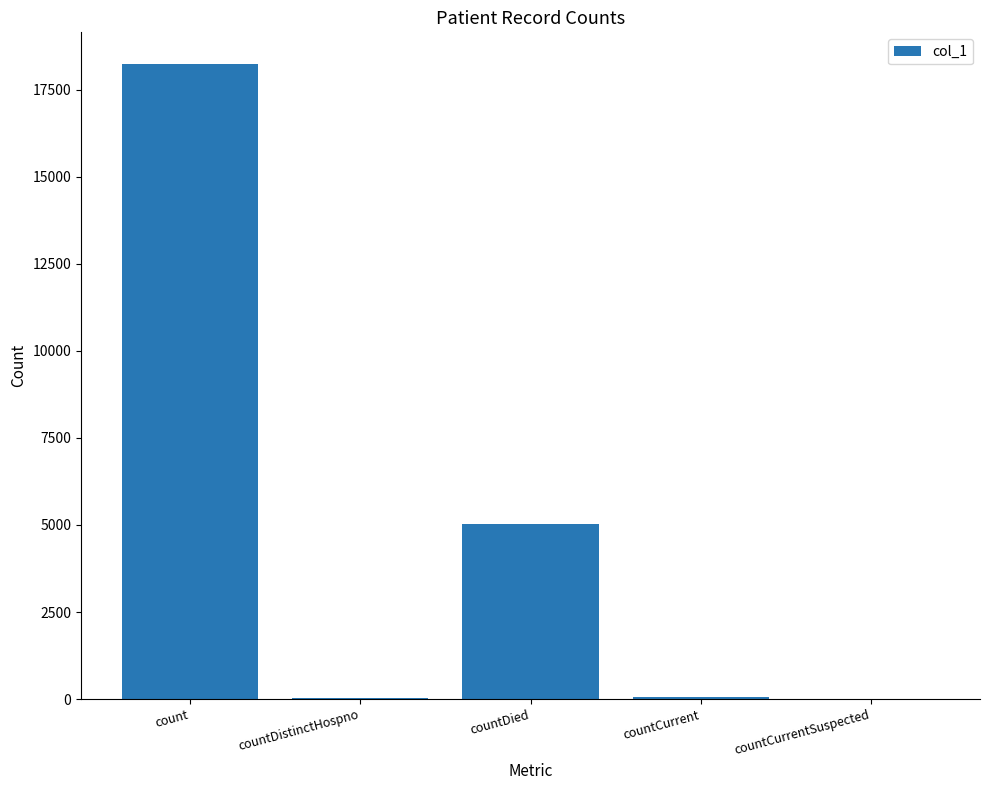

The value at countDied is 5040. True or false?

True